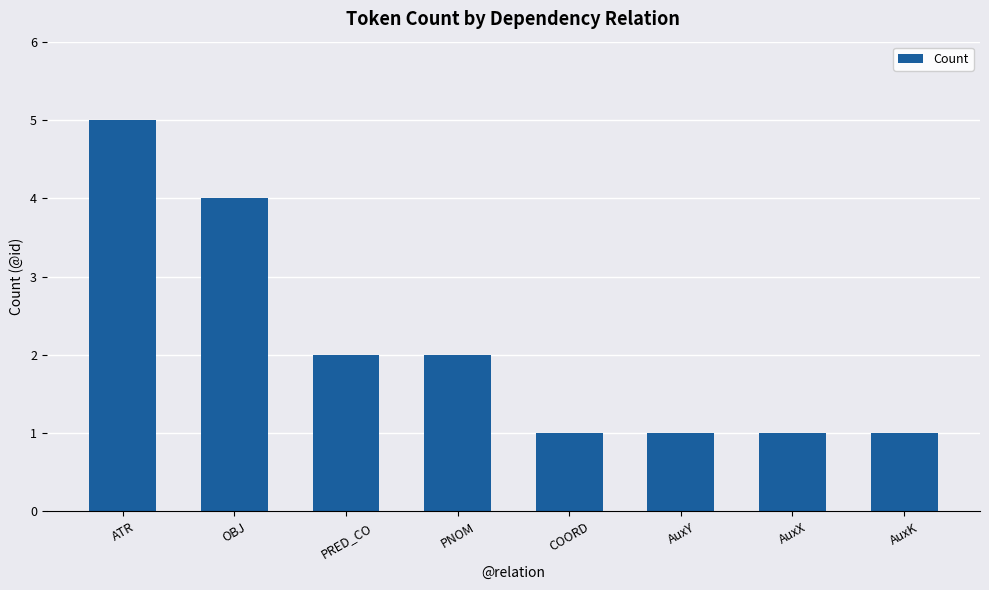

What is the average value?

2